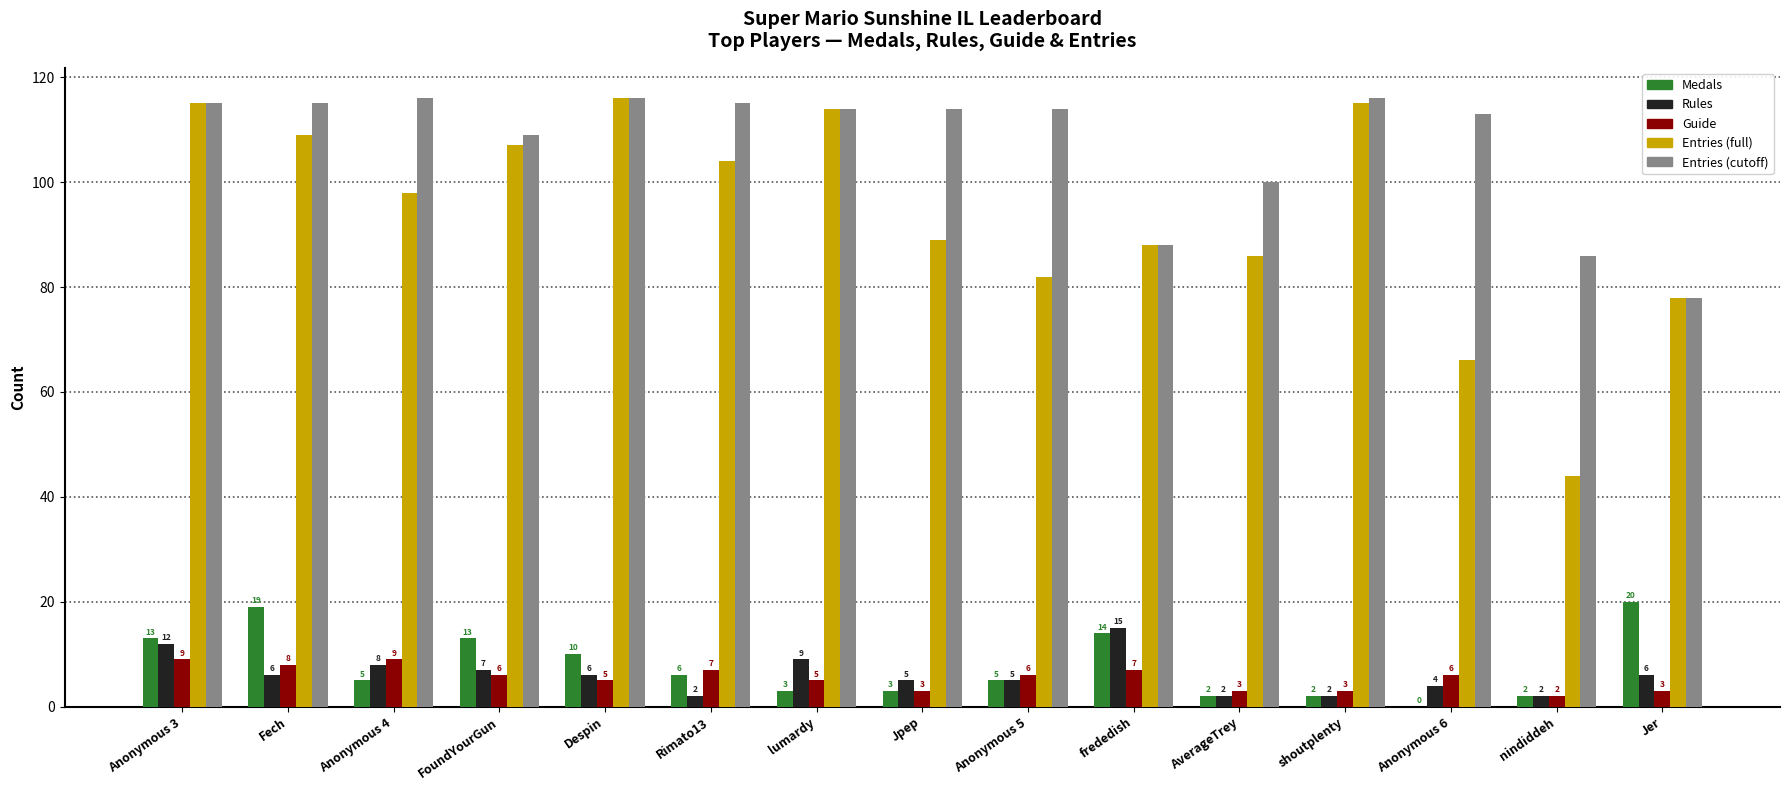

What is the approximate value of Entries (full) at Rimato13, to the nearest 5?

105